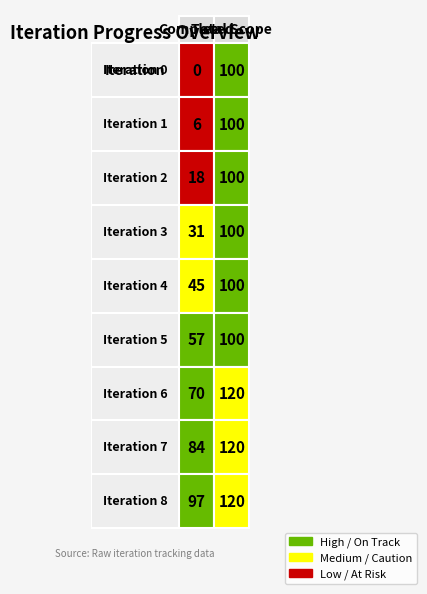

Reading left to right, list all the values displayed in this chart.

Completed: 0	6	18	31	45	57	70	84	97
Total Scope: 100	100	100	100	100	100	120	120	120